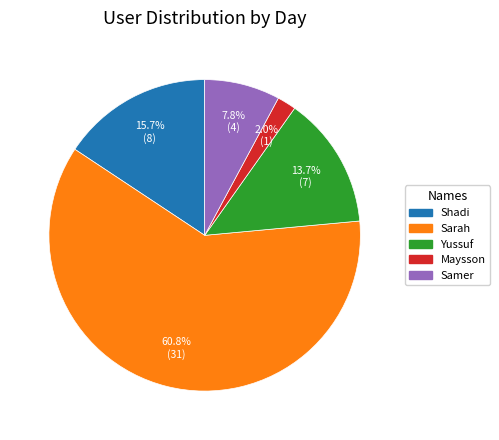

Which slice is the largest?

Sarah